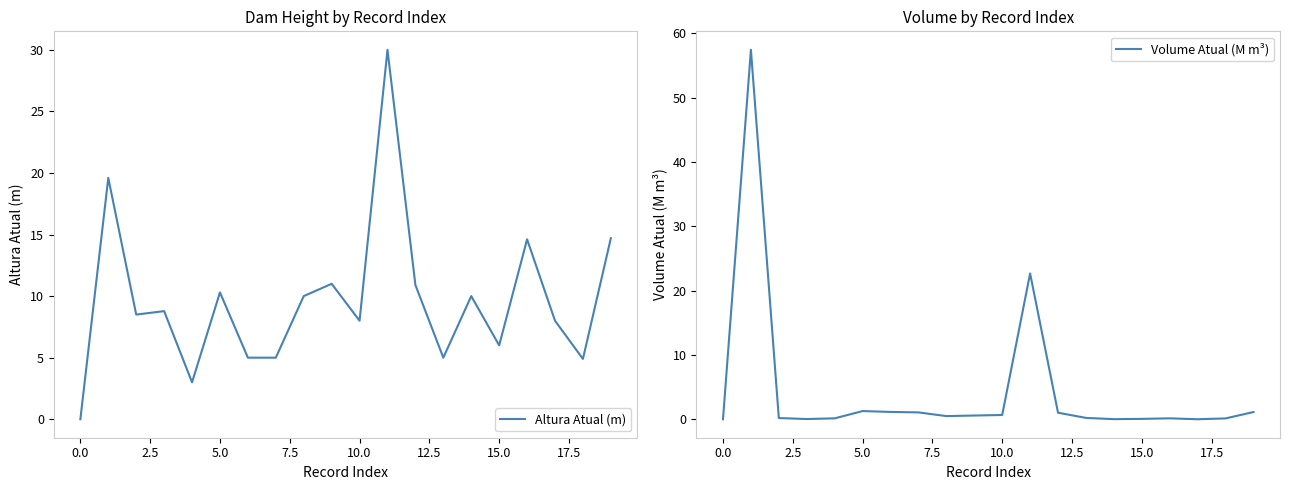

How many lines are shown in the chart?

2